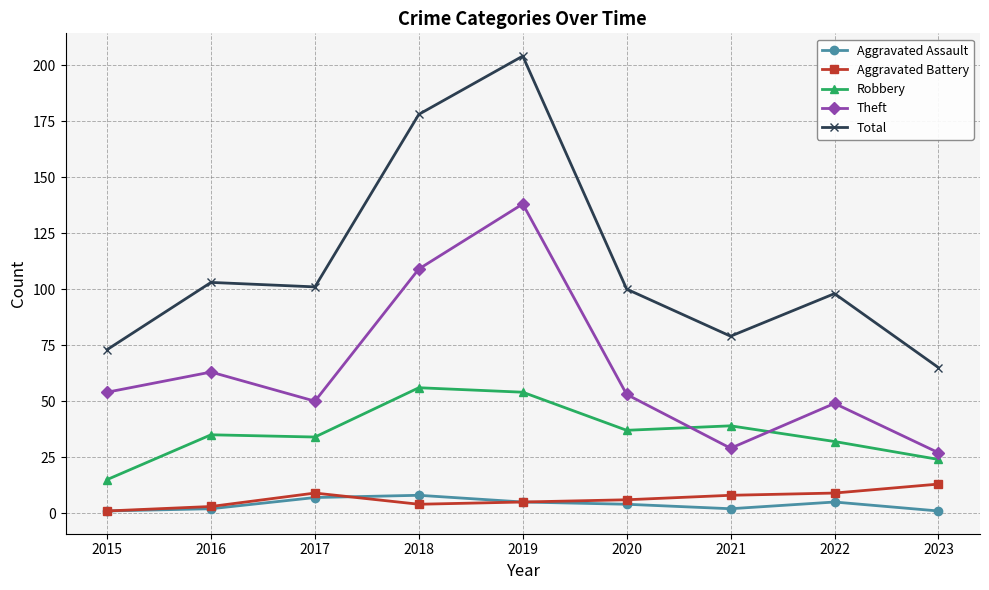

Rank the series at 2017 from highest to lowest value.

Total, Theft, Robbery, Aggravated Battery, Aggravated Assault